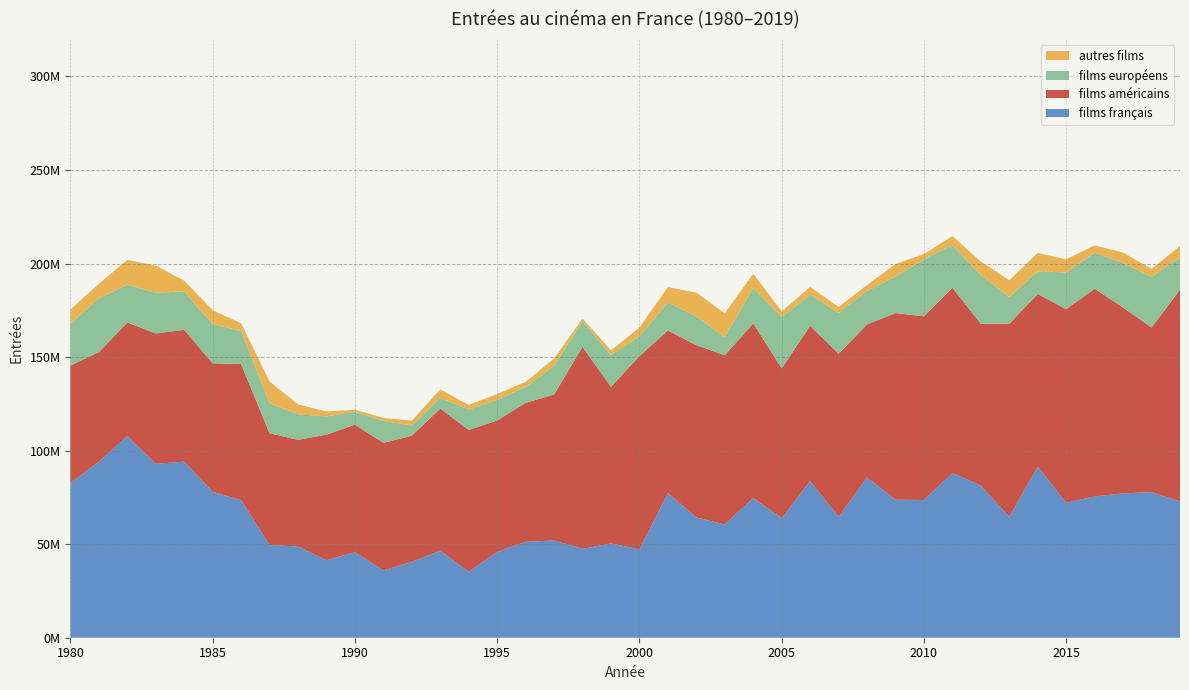

Reading right to left, transcribe all the data shown in this chart.

films français: 2019=72815250.0	2018=77846966.0	2017=77123390.0	2016=75552533.0	2015=72103538.0	2014=91437577.0	2013=64626406.0	2012=81396676.0	2011=88012562.0	2010=73598278.0	2009=73769642.0	2008=85709290.0	2007=64614364.0	2006=83755906.0	2005=63857666.0	2004=74681090.0	2003=60527926.0	2002=64304515.0	2001=77299090.0	2000=47213720.0	1999=50408057.0	1998=47494113.7	1997=51999183.0	1996=51258954.0	1995=45861860.0	1994=35254009.0	1993=46604570.0	1992=40542070.0	1991=35987730.0	1990=45767840.0	1989=41413550.0	1988=48776490.0	1987=49479530.0	1986=73511010.0	1985=77990390.0	1984=94117210.0	1983=92980380.0	1982=107795090.0	1981=94060740.0	1980=82631610.0
films américains: 2019=113211781.0	2018=87970778.0	2017=99382842.0	2016=111009691.0	2015=103513101.0	2014=92332727.0	2013=103188408.0	2012=86387558.0	2011=99101366.0	2010=98201420.0	2009=99758132.0	2008=81779009.0	2007=87168052.0	2006=83011173.0	2005=80103312.0	2004=93366526.0	2003=90462930.8	2002=92077131.0	2001=86982242.0	2000=103276686.0	1999=83705403.0	1998=107984214.9	1997=78007382.0	1996=74292348.0	1995=70246419.0	1994=75813562.0	1993=75839045.0	1992=67464425.0	1991=68152540.0	1990=68127990.0	1989=67134680.0	1988=57010320.0	1987=59828010.0	1986=72758310.0	1985=68695020.0	1984=70480650.0	1983=69669400.0	1982=60682530.0	1981=58585980.0	1980=62854900.0
films européens: 2019=17173057.0	2018=27184507.0	2017=23739080.0	2016=19306064.0	2015=19619120.0	2014=12058549.0	2013=14305700.0	2012=26065887.0	2011=22864660.0	2010=30387550.0	2009=19602880.0	2008=17806059.0	2007=21850126.0	2006=16693292.0	2005=27380083.0	2004=18975446.0	2003=9672408.1	2002=15458288.0	2001=14908385.0	2000=10609646.0	1999=17018884.0	1998=13720075.8	1997=15212206.0	1996=8512981.9	1995=10998008.0	1994=10882237.0	1993=5796276.0	1992=5453097.0	1991=11708060.0	1990=6892354.0	1989=9733180.7	1988=13623607.9	1987=16095855.3	1986=17724854.0	1985=20884924.3	1984=20517384.9	1983=21704352.1	1982=20210571.5	1981=28825696.4	1980=22236102.7
autres films: 2019=6158306.0	2018=4186574.0	2017=5624338.0	2016=3851993.0	2015=7008361.0	2014=9857064.0	2013=8943220.0	2012=7207254.0	2011=4749980.0	2010=2921009.0	2009=6578475.0	2008=3226002.0	2007=3201444.0	2006=4061387.0	2005=3095245.0	2004=7532963.0	2003=12794005.1	2002=12569708.0	2001=8264617.0	2000=4657462.0	1999=2475824.0	1998=1404222.5	1997=4040262.0	1996=2676301.0	1995=3129188.0	1994=2468984.0	1993=4483849.0	1992=2535463.0	1991=1649759.0	1990=1136318.0	1989=2632269.3	1988=5338862.1	1987=11540354.7	1986=4134504.0	1985=7508455.7	1984=5751855.1	1983=14513857.9	1982=13246048.5	1981=7758713.6	1980=7704487.3